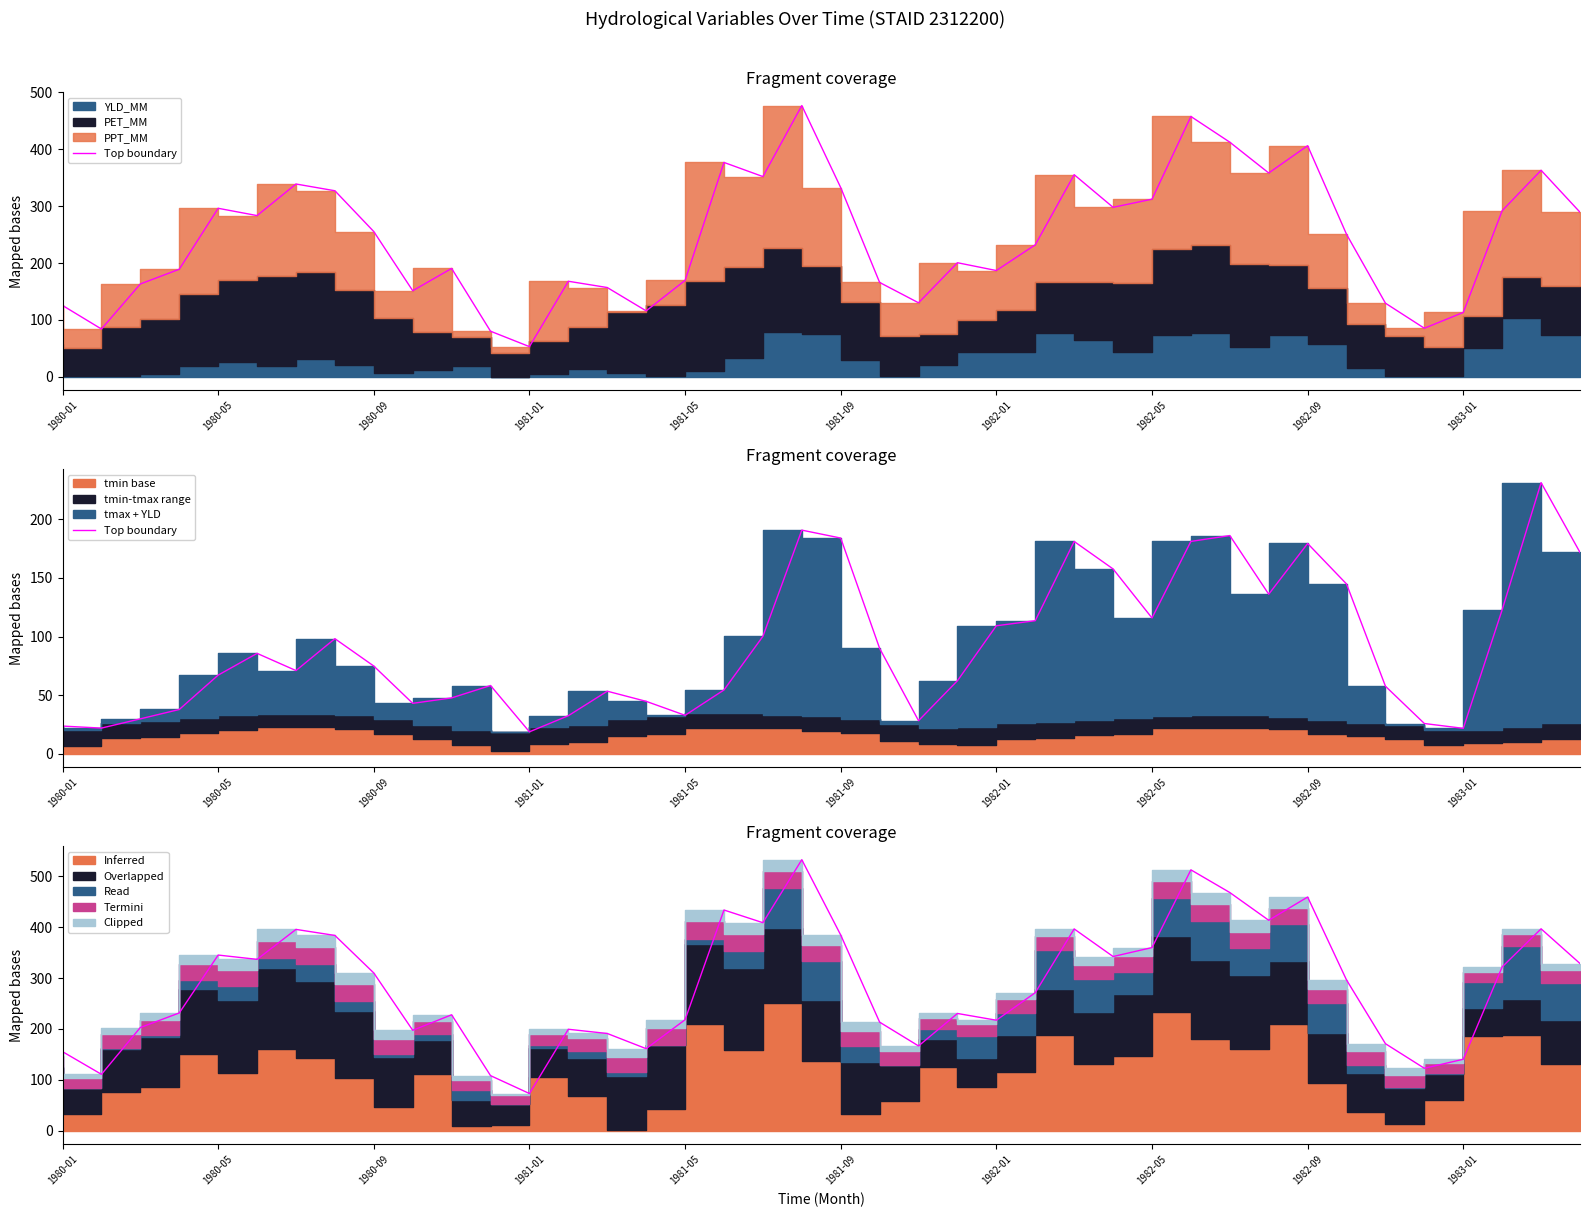

Where is the data nearest to the value 125?

37